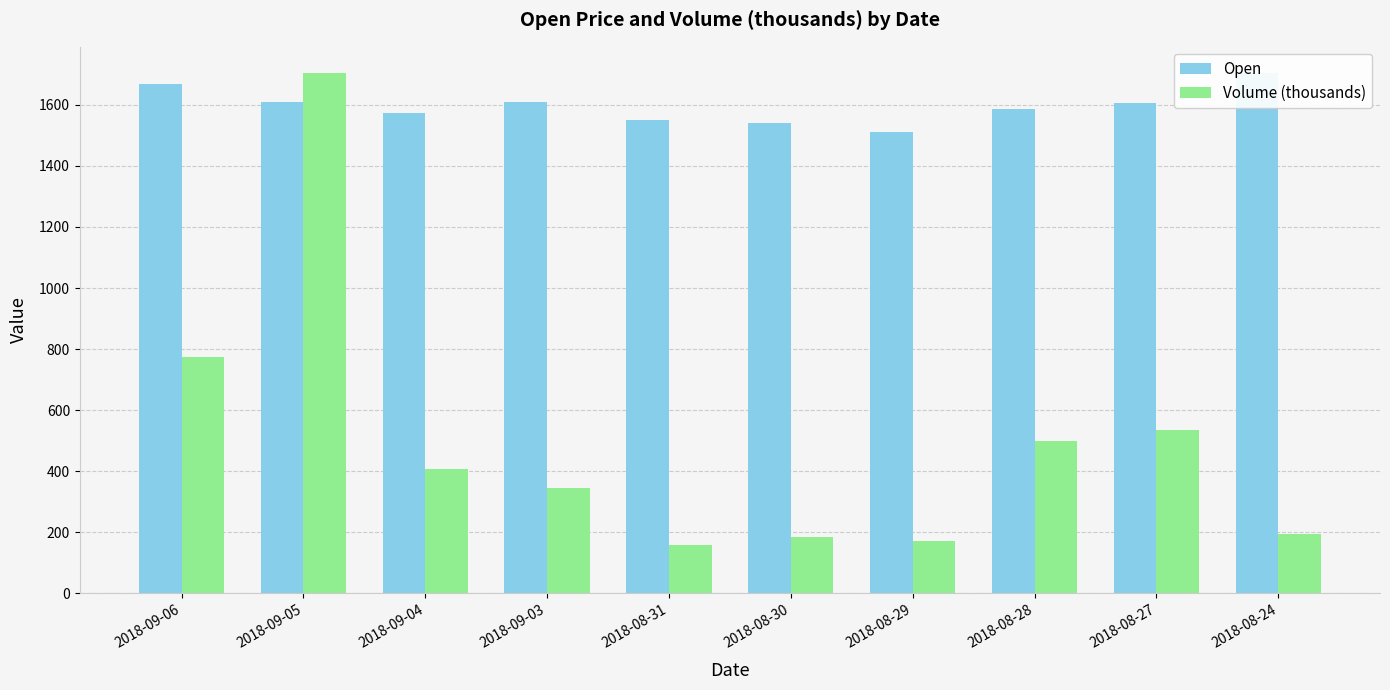

What is the difference between the highest and lowest values at 2018-08-27?

1069.5